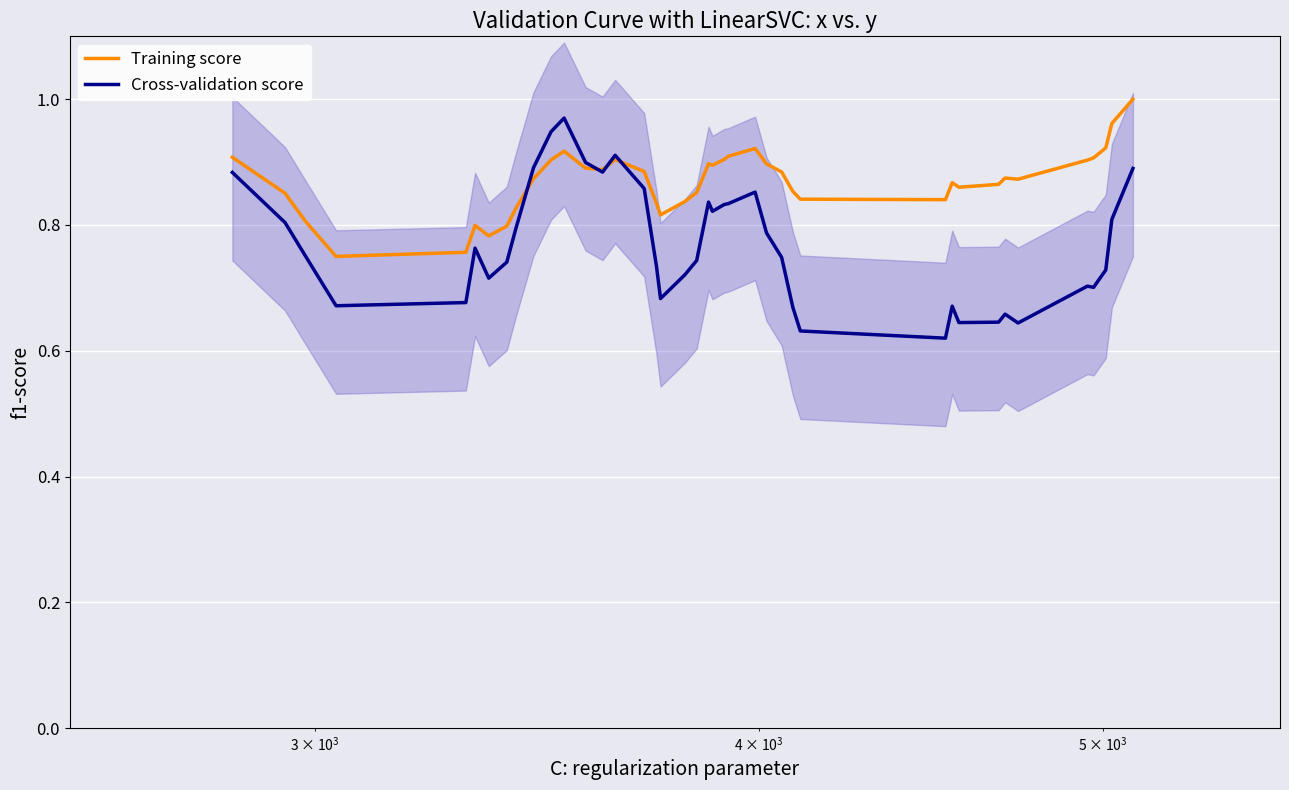

True or false: Cross-validation score has more than 0 interior local peaks.

True